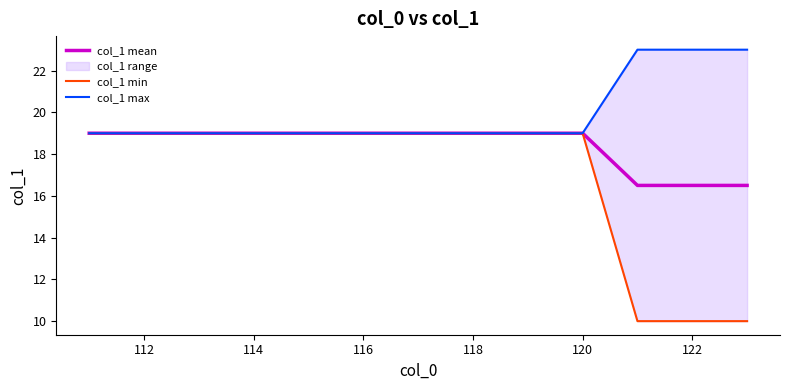

How many lines are shown in the chart?

3